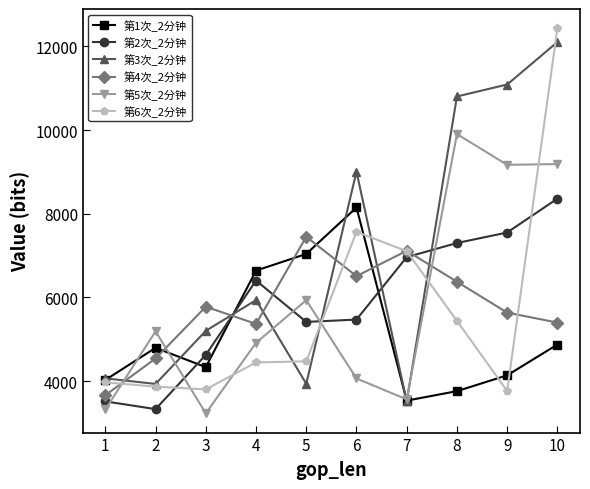

Between which two adjacent categories do 第4次_2分钟 and 第3次_2分钟 first intersect?

1 and 2